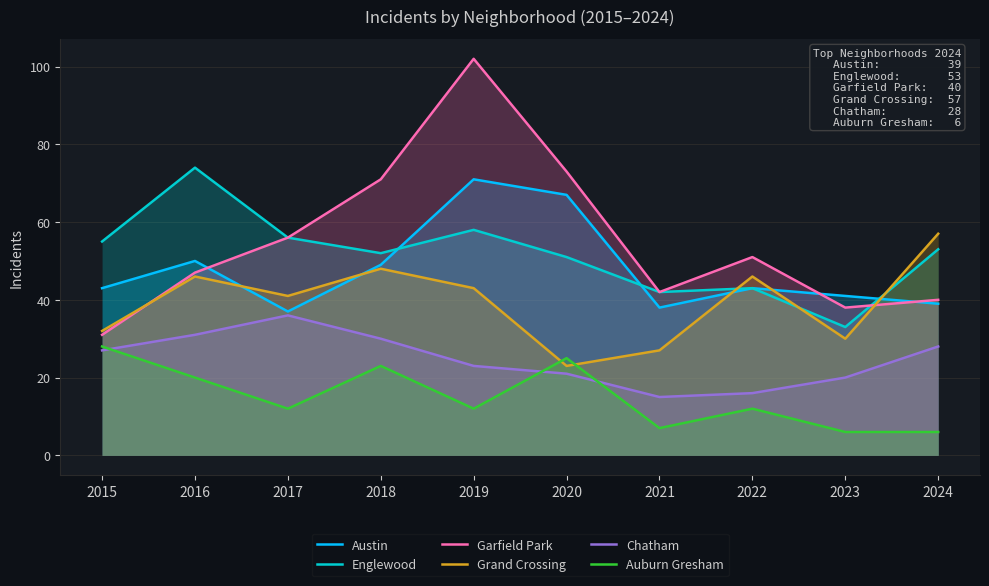

Reading left to right, extract all data points from this chart.

Austin: 43	50	37	49	71	67	38	43	41	39
Englewood: 55	74	56	52	58	51	42	43	33	53
Garfield Park: 31	47	56	71	102	73	42	51	38	40
Grand Crossing: 32	46	41	48	43	23	27	46	30	57
Chatham: 27	31	36	30	23	21	15	16	20	28
Auburn Gresham: 28	20	12	23	12	25	7	12	6	6